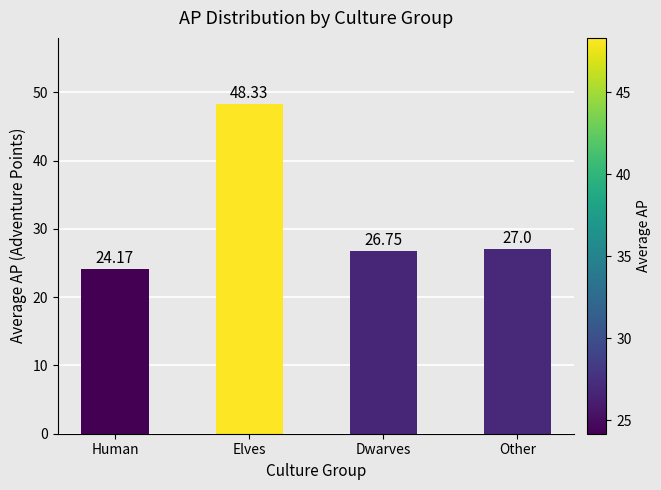

What is the difference between the maximum and second lowest values?

21.6